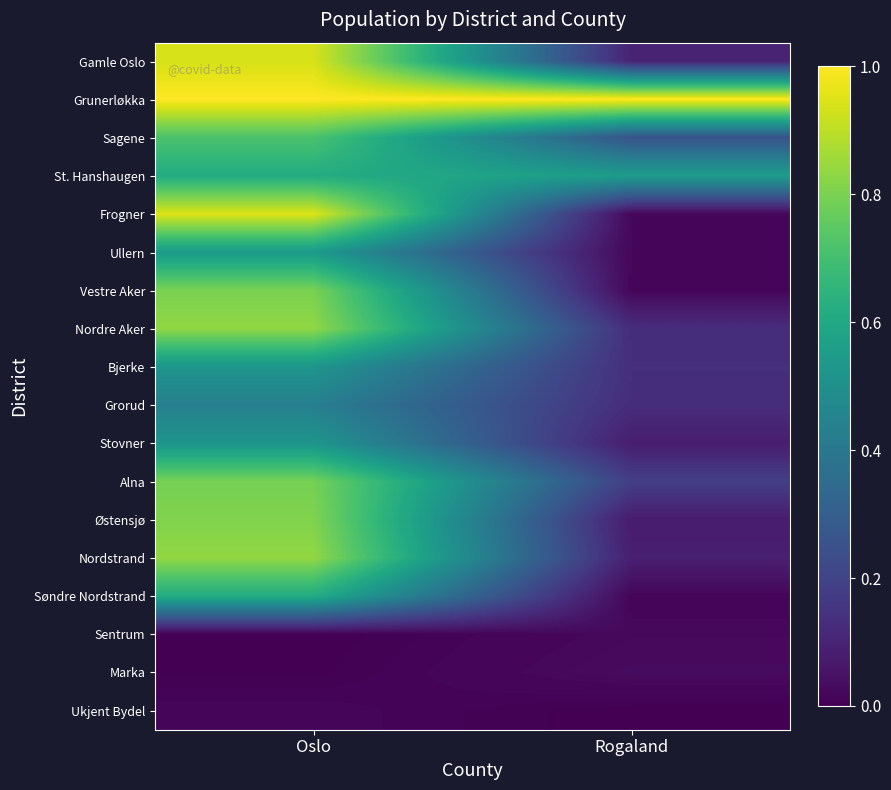

Which series has the widest spread of values?

Frogner